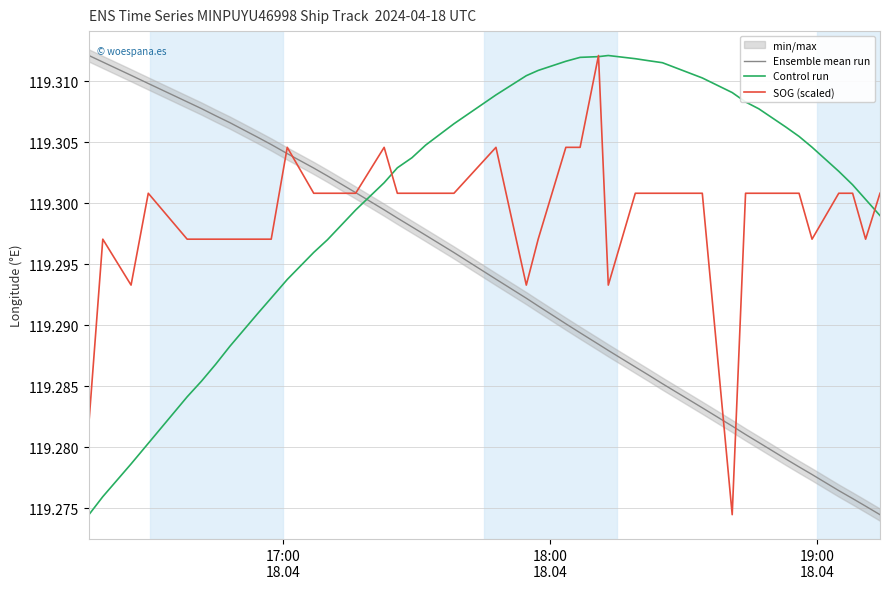

What are all the series names shown in the legend?

Ensemble mean run, Control run, SOG (scaled)